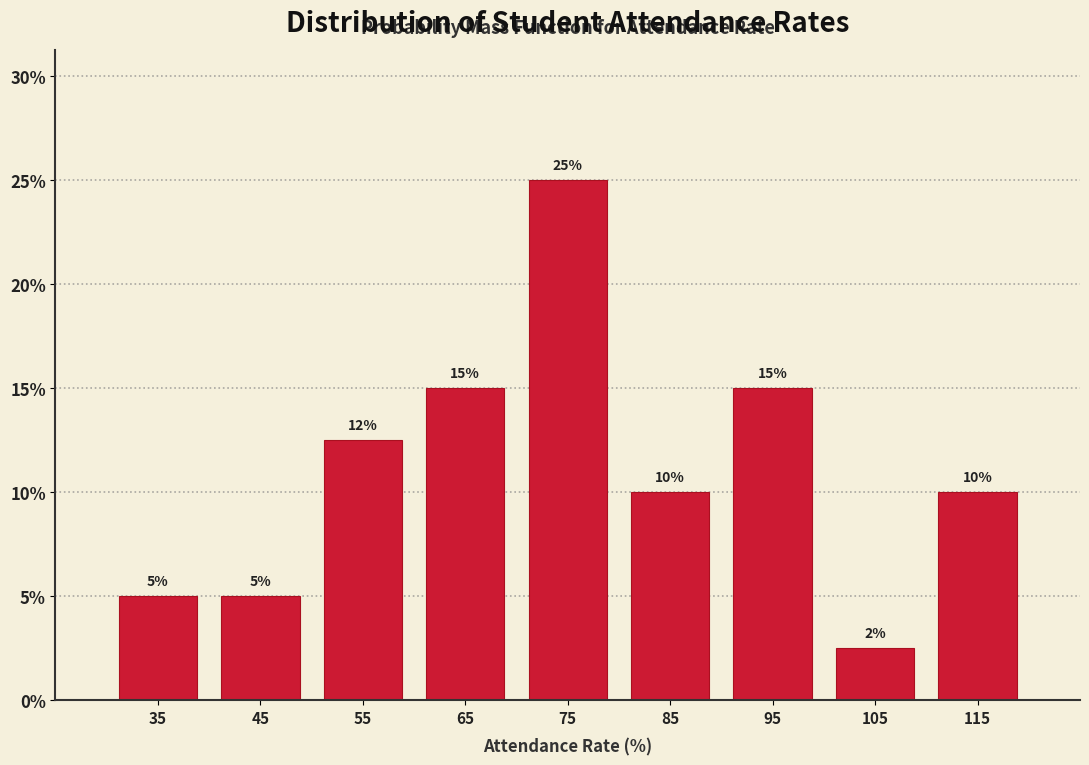

Over which range of the x-axis is the bar tallest?

70 to 80